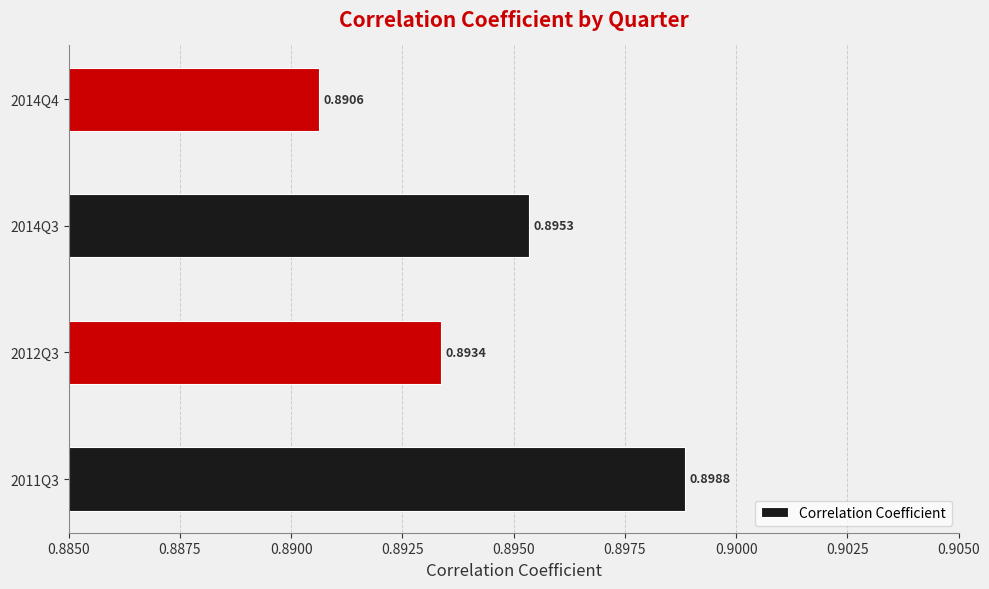

List the labels in order of value, largest first.

2011Q3, 2014Q3, 2012Q3, 2014Q4